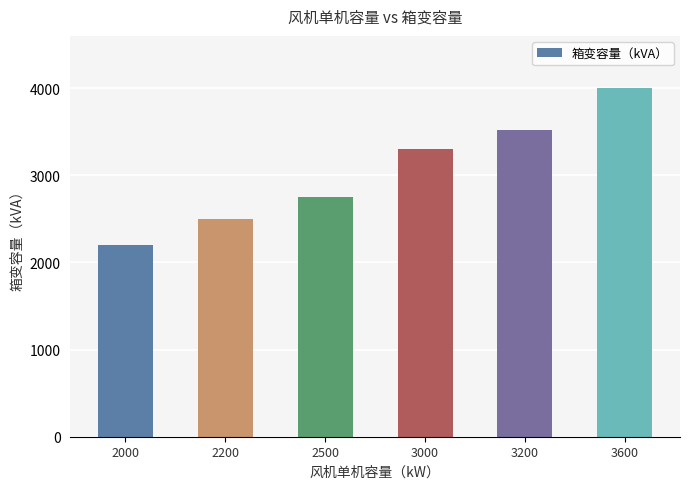

What is the change in value from 2200 to 3600?

+1500